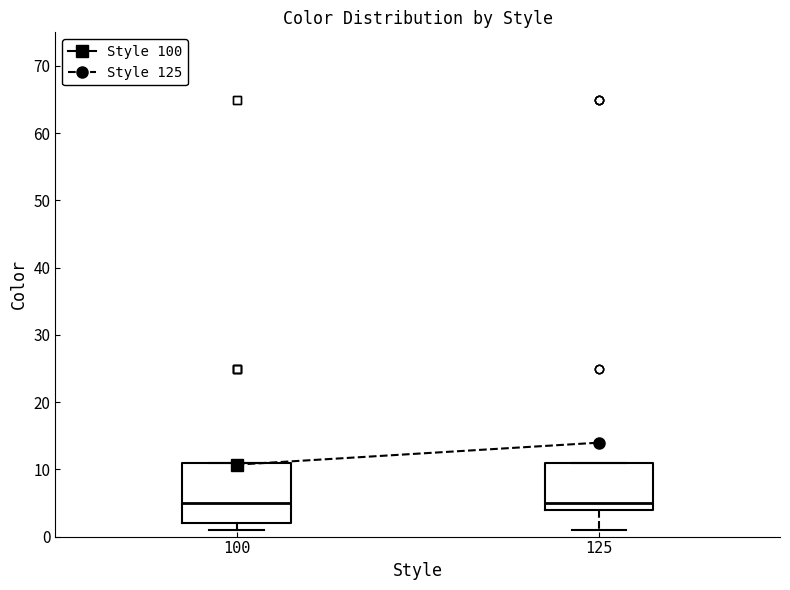

Reading left to right, transcribe this box plot: for each box, give where its median line is, the range the box spans, and where its two whiskers end, as read against the y-axis. The values are not printed on the chart, so give them approximately, as read against the axis.

100: median 5, box 2 to 11, whiskers 1 to 11
125: median 5, box 4 to 11, whiskers 1 to 11